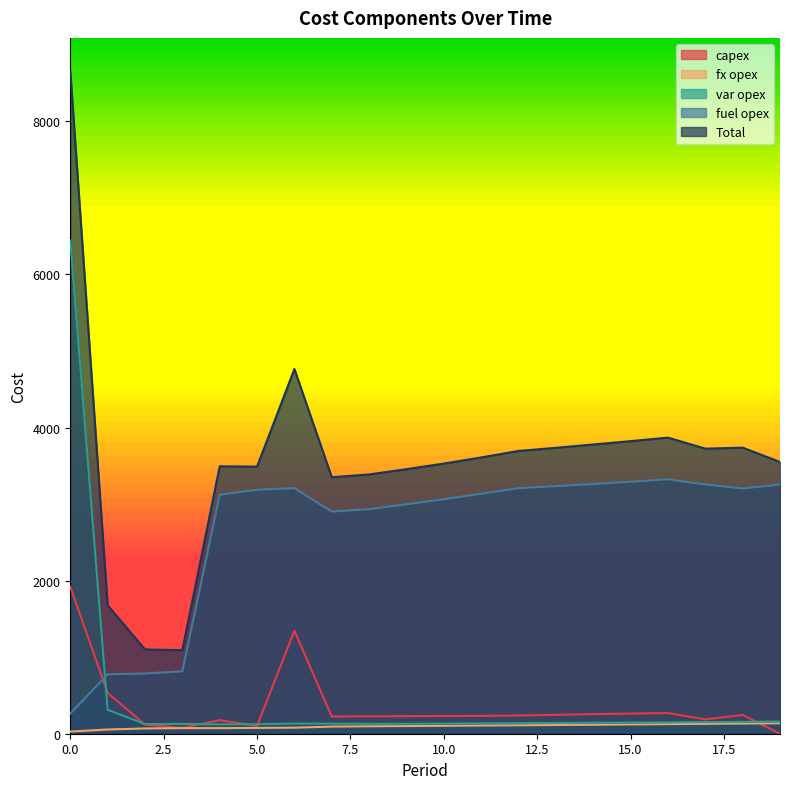

What is the value of the Total point at the 6th from the left?

3489